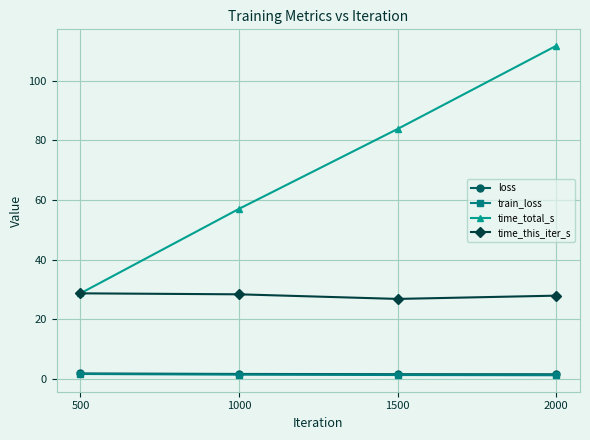

List the labels in order of time_total_s value, largest first.

2000, 1500, 1000, 500